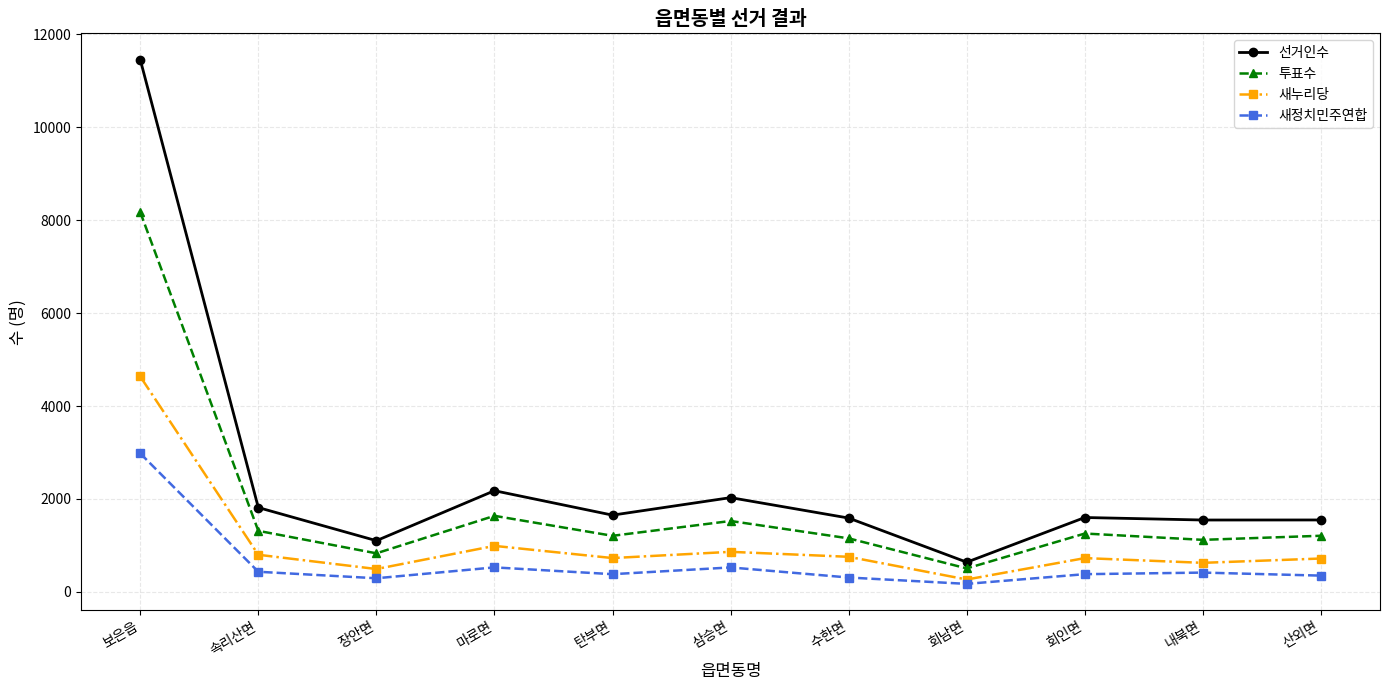

What is the total value across all series at 내북면?

3707